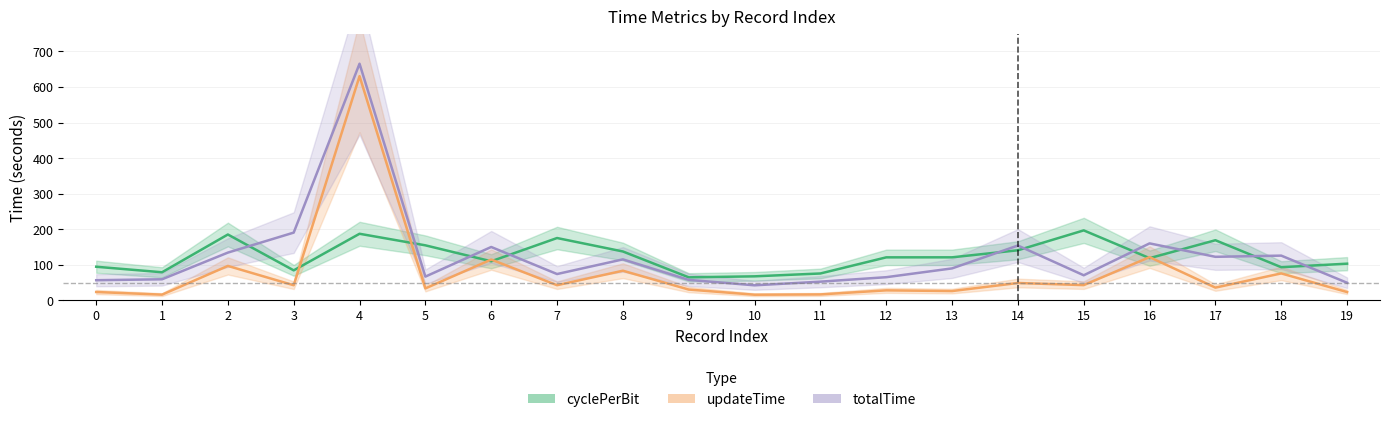

What is the value of the updateTime point at the 8th from the left?

42.6